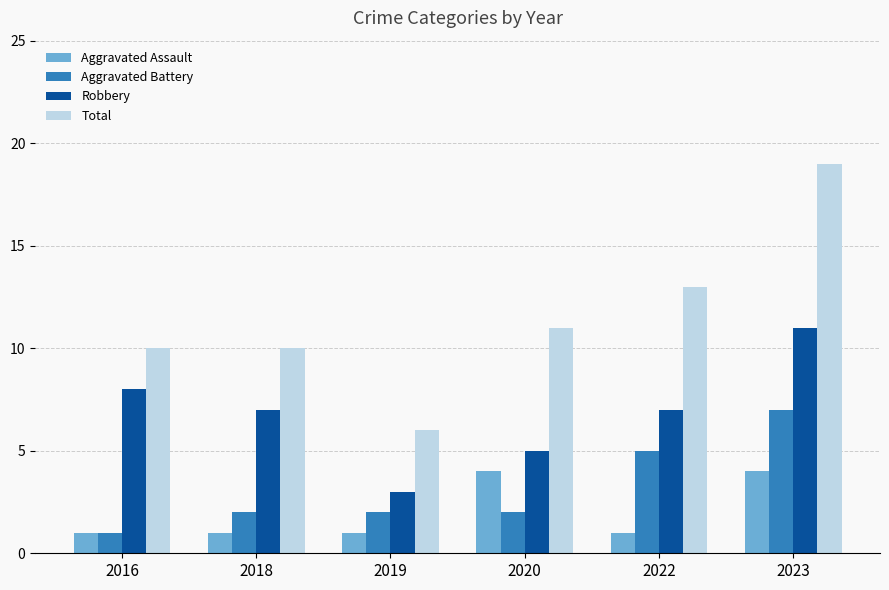

Reading left to right, what are all the values shown in this chart?

Aggravated Assault: 2016=1	2018=1	2019=1	2020=4	2022=1	2023=4
Aggravated Battery: 2016=1	2018=2	2019=2	2020=2	2022=5	2023=7
Robbery: 2016=8	2018=7	2019=3	2020=5	2022=7	2023=11
Total: 2016=10	2018=10	2019=6	2020=11	2022=13	2023=19